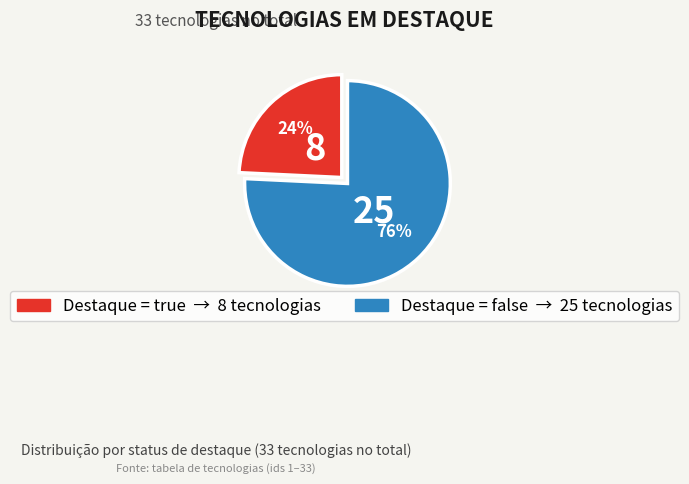

To the nearest percent, what is the difference between the largest and smallest slice percentages?

52%